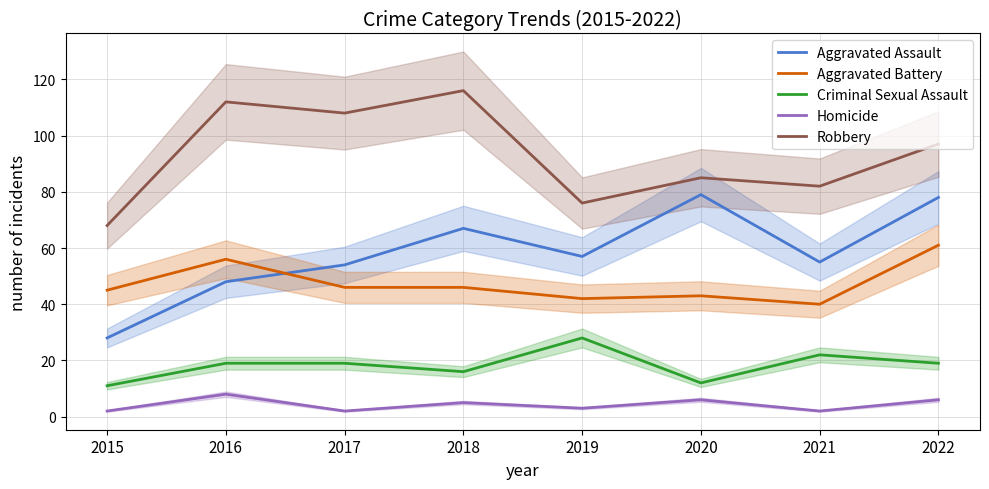

What is the sum of the Homicide values at 2022 and 2017?

8